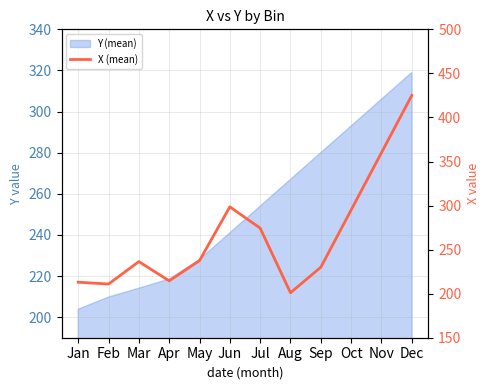

What value does the data have at Feb?

210.9